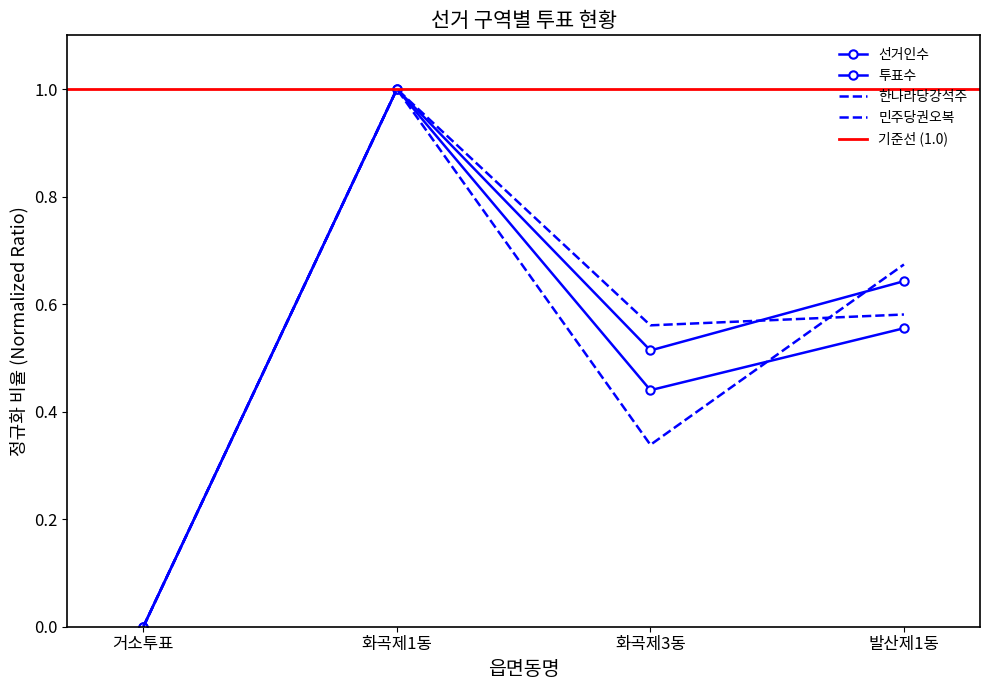

Which series ends up on top after the final intersection of 선거인수 and 민주당권오복?

민주당권오복